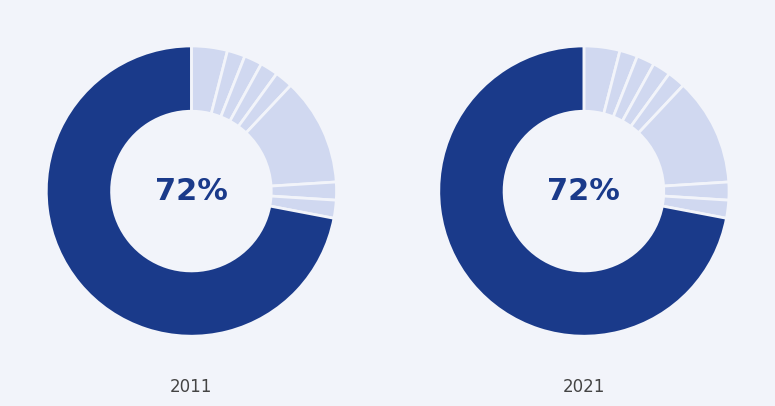

What portion of the pie excludes Bienes Raíces, Reclamo Negativa?

98.0%